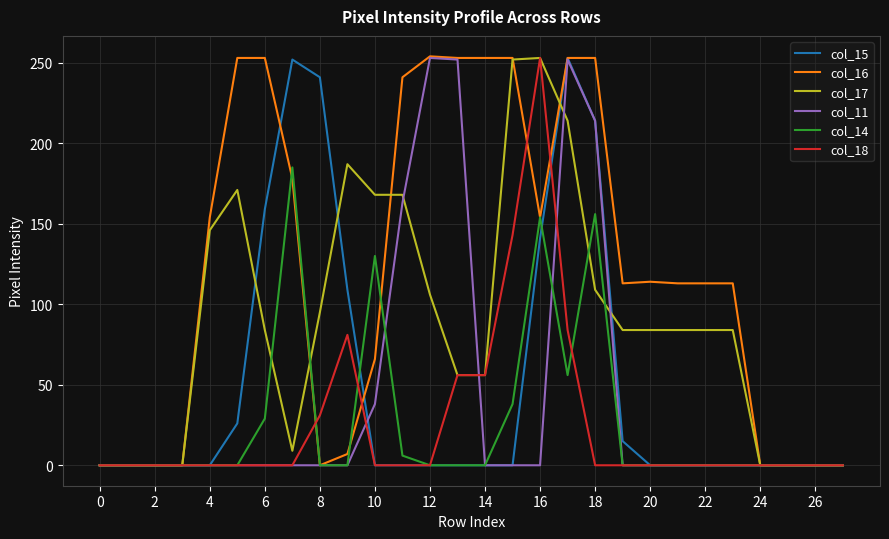

What is the average value of the col_11 series?

42